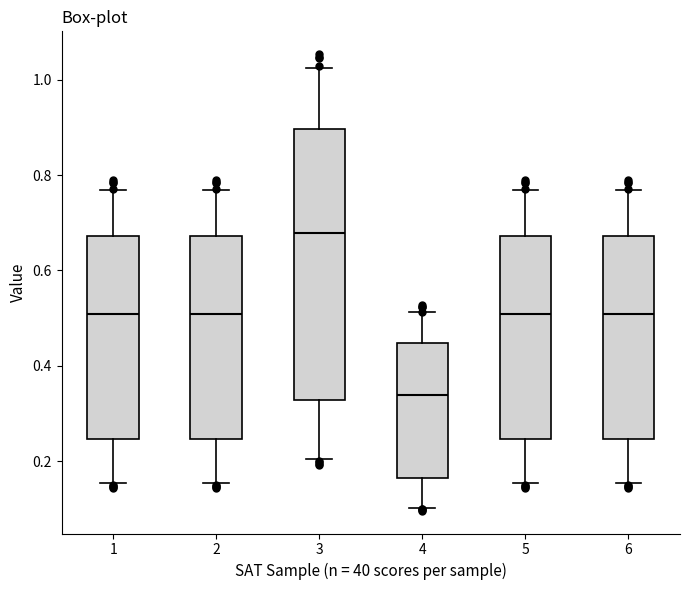

Reading left to right, transcribe this box plot: for each box, give where its median line is, the range the box spans, and where its two whiskers end, as read against the y-axis. The values are not printed on the chart, so give them approximately, as read against the axis.

1: median 0.50, box 0.24 to 0.68, whiskers 0.16 to 0.76
2: median 0.50, box 0.24 to 0.68, whiskers 0.16 to 0.76
3: median 0.68, box 0.32 to 0.90, whiskers 0.20 to 1.02
4: median 0.34, box 0.16 to 0.44, whiskers 0.10 to 0.52
5: median 0.50, box 0.24 to 0.68, whiskers 0.16 to 0.76
6: median 0.50, box 0.24 to 0.68, whiskers 0.16 to 0.76